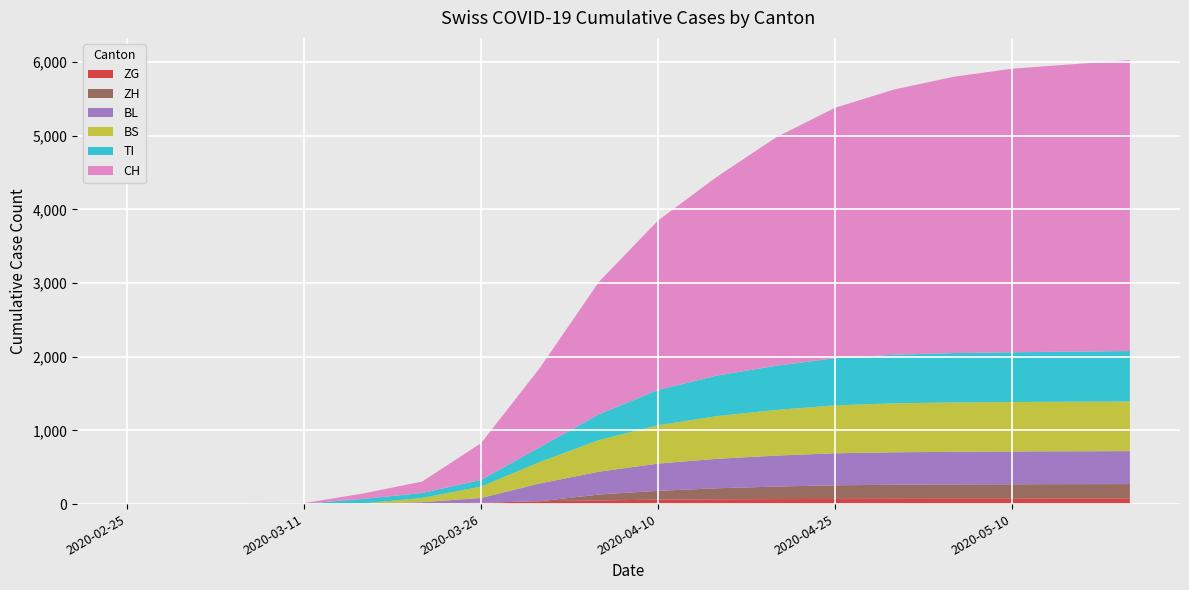

Reading left to right, transcribe all the data shown in this chart.

CH: 2020-02-25=0	2020-03-01=0	2020-03-06=1	2020-03-11=8	2020-03-16=74	2020-03-21=155	2020-03-26=499	2020-03-31=1079	2020-04-05=1800	2020-04-10=2300	2020-04-15=2700	2020-04-20=3100	2020-04-25=3400	2020-04-30=3600	2020-05-05=3750	2020-05-10=3850	2020-05-15=3900	2020-05-20=3950
TI: 2020-02-25=0	2020-03-01=0	2020-03-06=0	2020-03-11=0	2020-03-16=61	2020-03-21=68	2020-03-26=91	2020-03-31=202	2020-04-05=350	2020-04-10=480	2020-04-15=550	2020-04-20=600	2020-04-25=640	2020-04-30=660	2020-05-05=670	2020-05-10=675	2020-05-15=680	2020-05-20=685
BS: 2020-02-25=0	2020-03-01=0	2020-03-06=0	2020-03-11=4	2020-03-16=4	2020-03-21=57	2020-03-26=155	2020-03-31=292	2020-04-05=430	2020-04-10=520	2020-04-15=580	2020-04-20=620	2020-04-25=650	2020-04-30=665	2020-05-05=670	2020-05-10=672	2020-05-15=673	2020-05-20=674
BL: 2020-02-25=0	2020-03-01=0	2020-03-06=0	2020-03-11=2	2020-03-16=5	2020-03-21=21	2020-03-26=65	2020-03-31=242	2020-04-05=310	2020-04-10=370	2020-04-15=400	2020-04-20=420	2020-04-25=435	2020-04-30=440	2020-05-05=443	2020-05-10=445	2020-05-15=446	2020-05-20=447
ZH: 2020-02-25=0	2020-03-01=0	2020-03-06=0	2020-03-11=0	2020-03-16=0	2020-03-21=0	2020-03-26=0	2020-03-31=0	2020-04-05=80	2020-04-10=120	2020-04-15=150	2020-04-20=170	2020-04-25=185	2020-04-30=192	2020-05-05=195	2020-05-10=197	2020-05-15=198	2020-05-20=199
ZG: 2020-02-25=0	2020-03-01=0	2020-03-06=0	2020-03-11=0	2020-03-16=0	2020-03-21=5	2020-03-26=18	2020-03-31=39	2020-04-05=50	2020-04-10=60	2020-04-15=65	2020-04-20=68	2020-04-25=70	2020-04-30=71	2020-05-05=72	2020-05-10=72	2020-05-15=73	2020-05-20=73